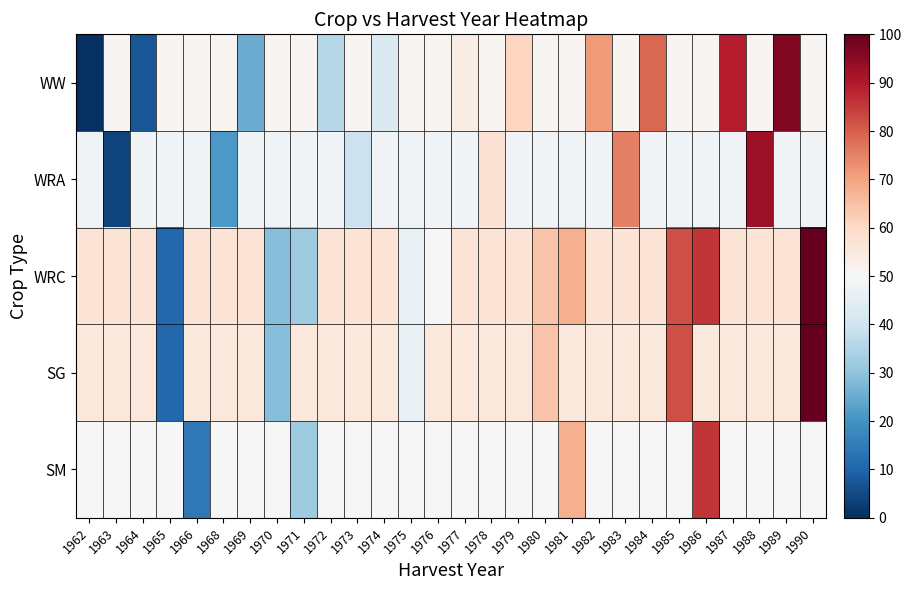

Which series has the widest spread of values?

WW